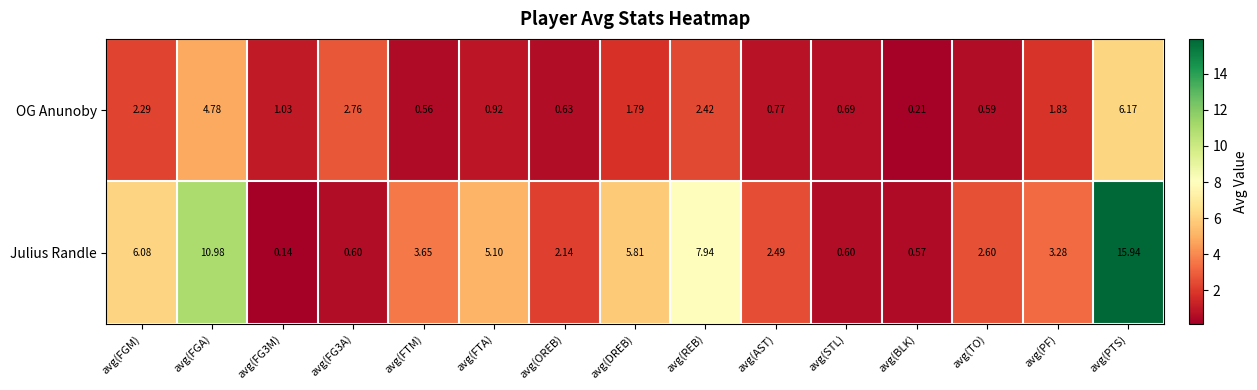

Which label corresponds to the largest value in the chart?

avg(PTS)